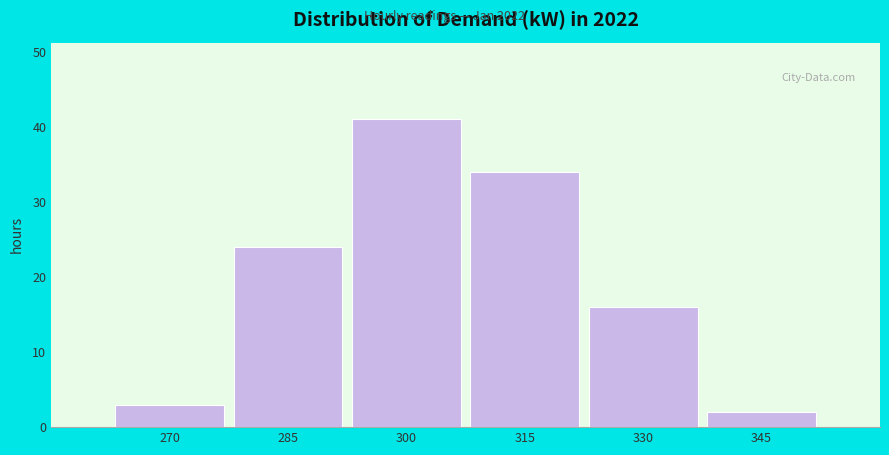

Reading left to right, list all the values displayed in this chart.

270=3	285=24	300=41	315=34	330=16	345=2